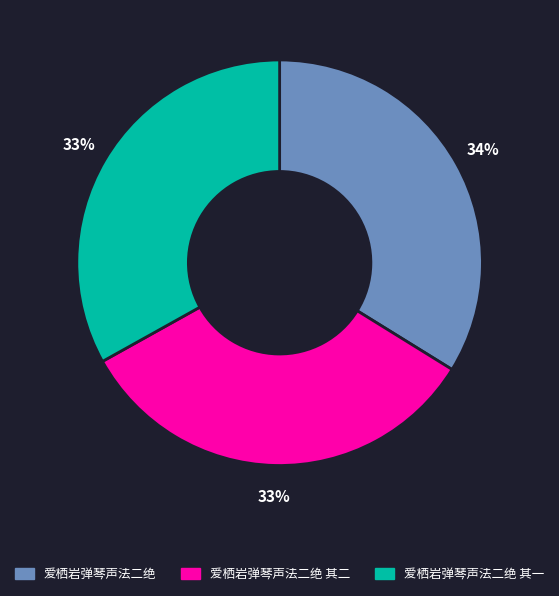

What is the largest slice in the pie chart?

爱栖岩弹琴声法二绝